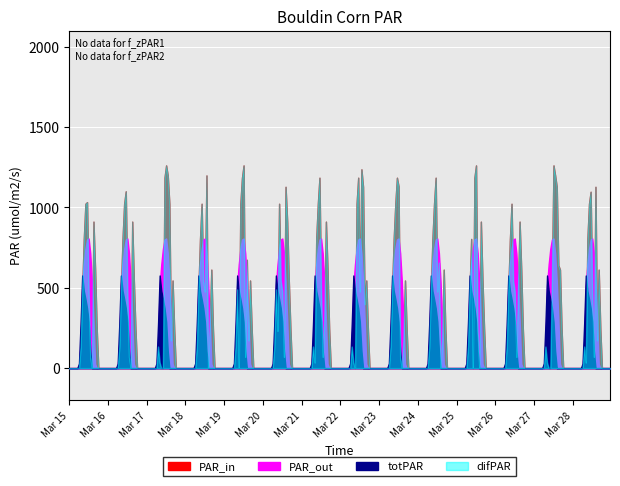

What are all the series names shown in the legend?

PAR_in, PAR_out, totPAR, difPAR